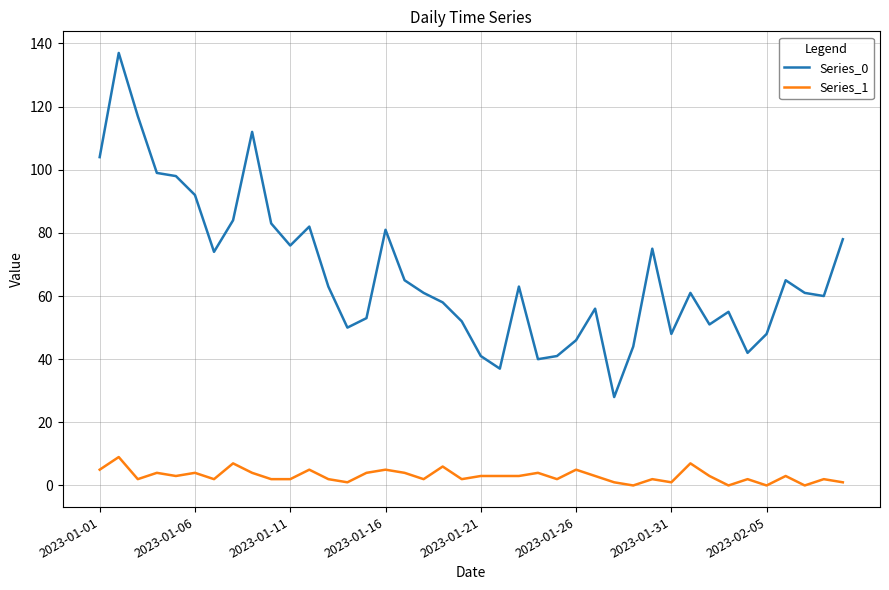

Which series has the largest total across all categories?

Series_0